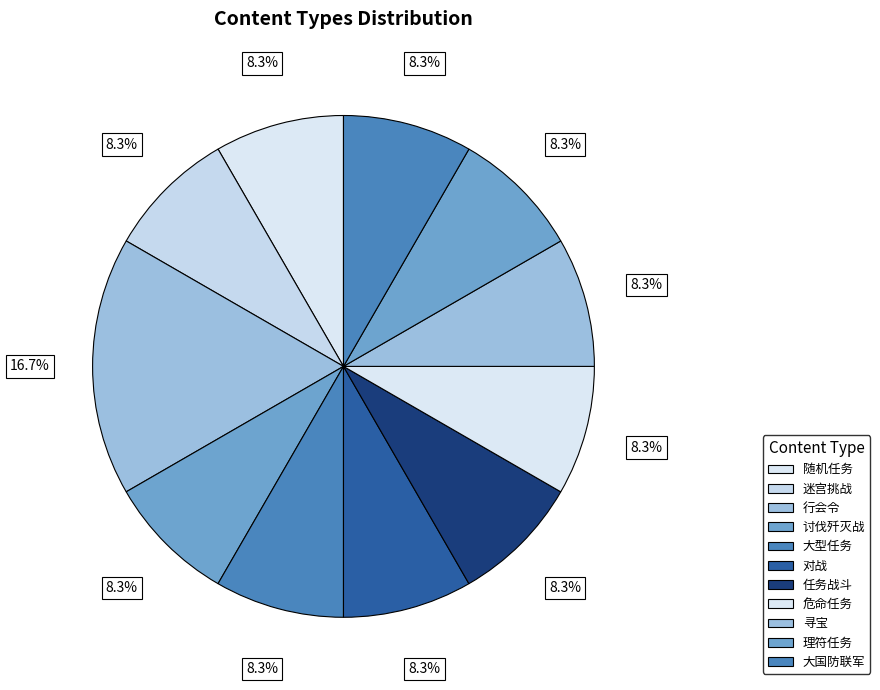

Rank the categories by value from lowest to highest.

随机任务, 迷宫挑战, 讨伐歼灭战, 大型任务, 对战, 任务战斗, 危命任务, 寻宝, 理符任务, 大国防联军, 行会令